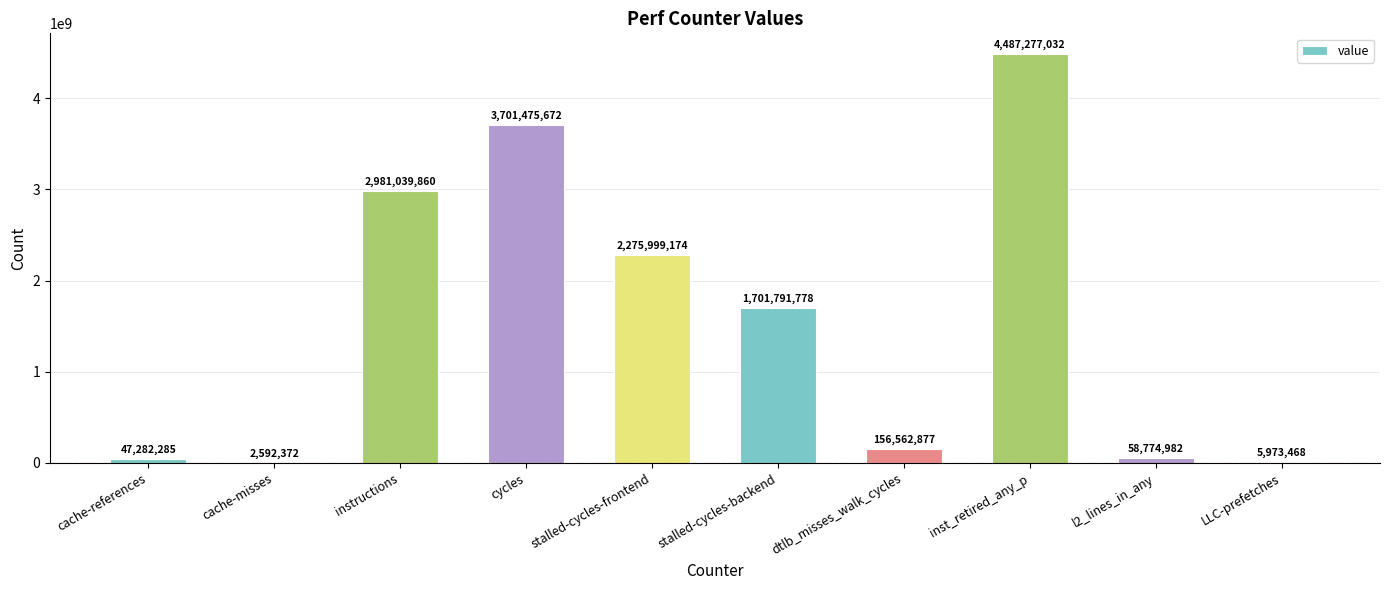

What is the sum of all values?

15418769500